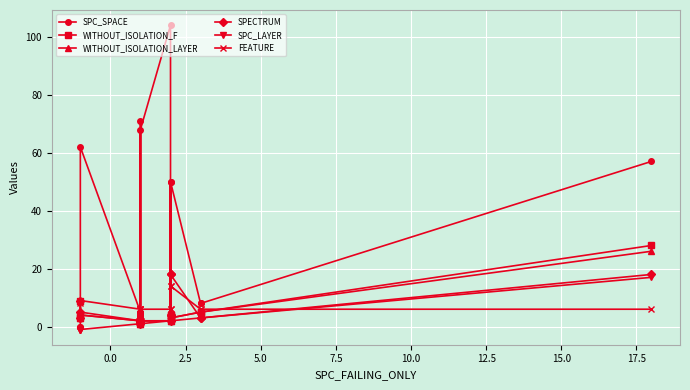

How many data points in WITHOUT_ISOLATION_F are above 3?

7